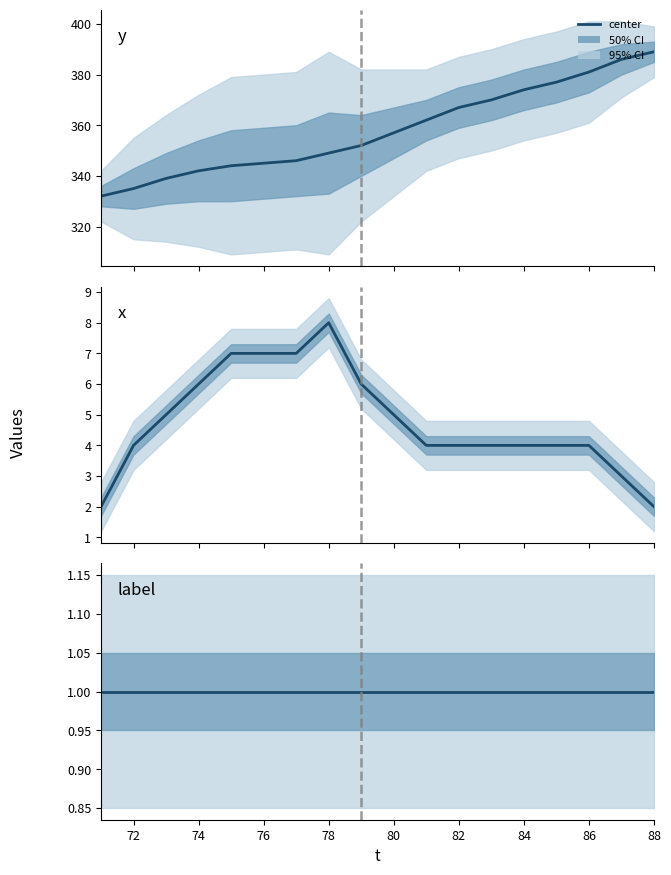

Which series has the largest range (max minus min)?

y